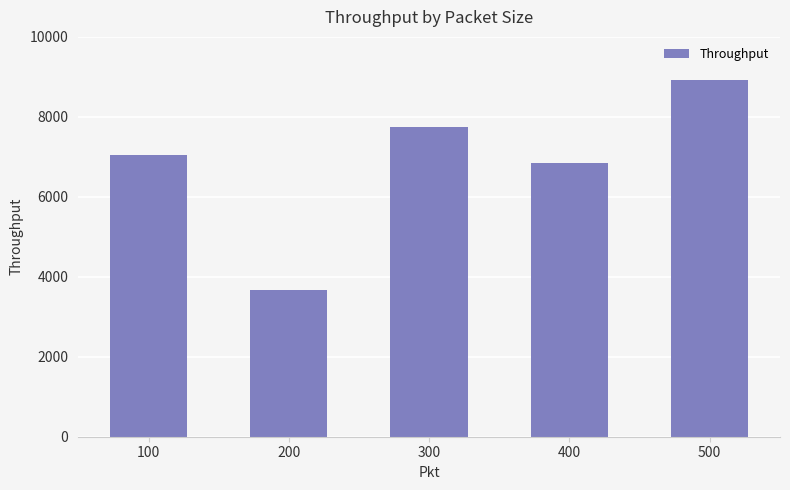

Does the chart contain stacked bars?

No